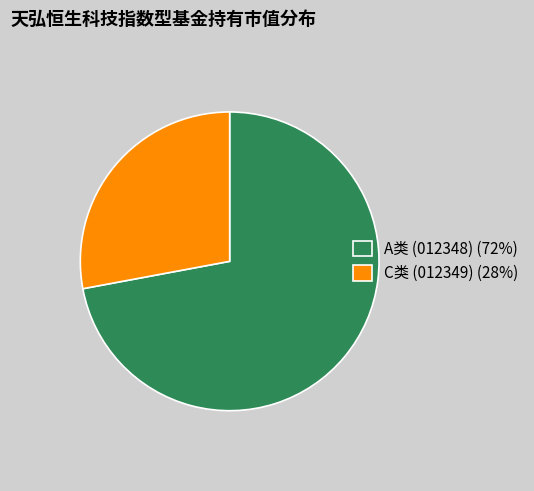

Rank the categories by value from highest to lowest.

A类 (012348) (72%), C类 (012349) (28%)